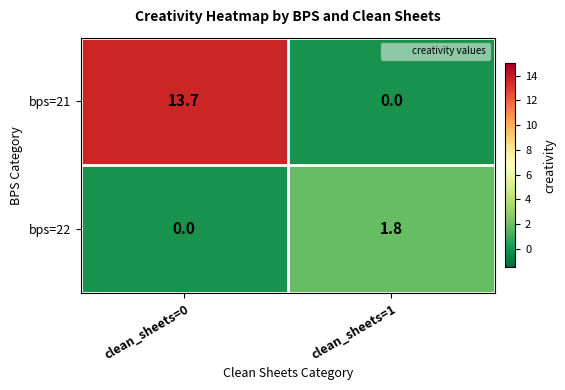

At how many categories does at least one series exceed 4?

1